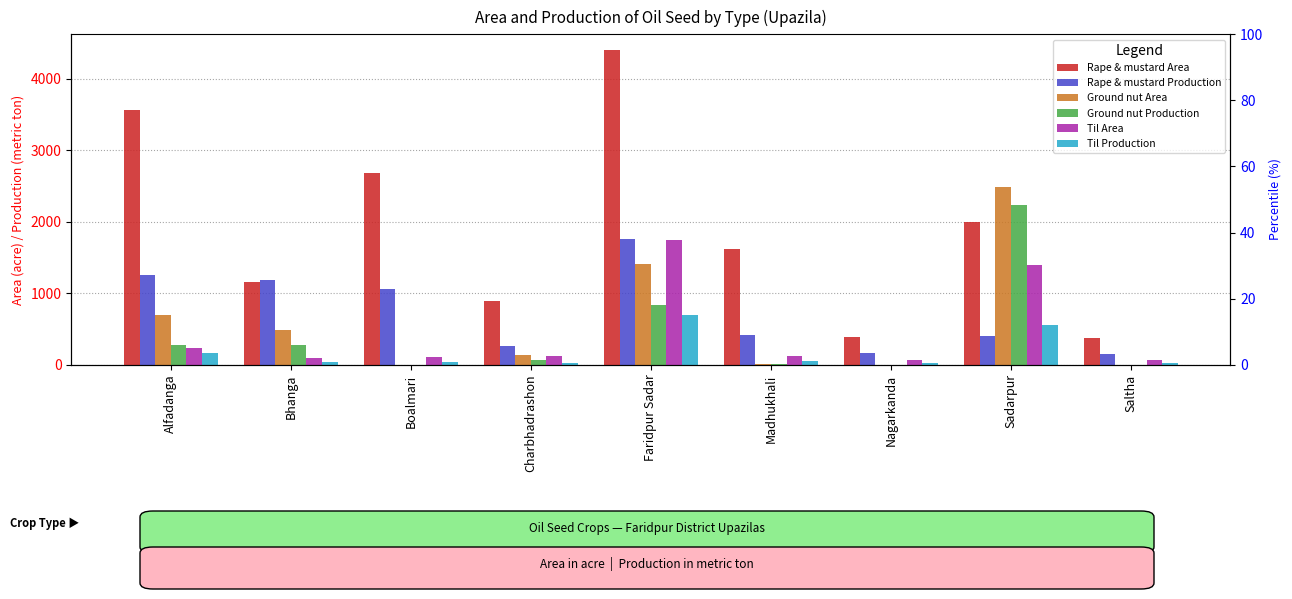

Is it true that Ground nut Production equals 832 at Faridpur Sadar?

True